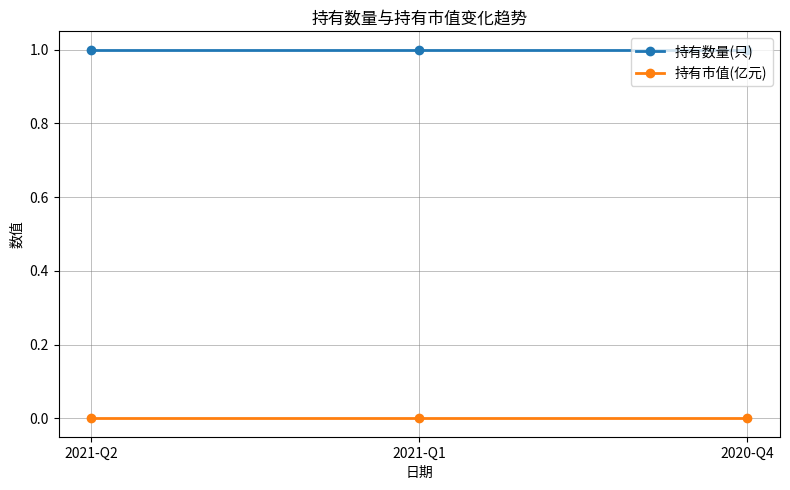

List the series in order of their overall mean, lowest first.

持有市值(亿元), 持有数量(只)